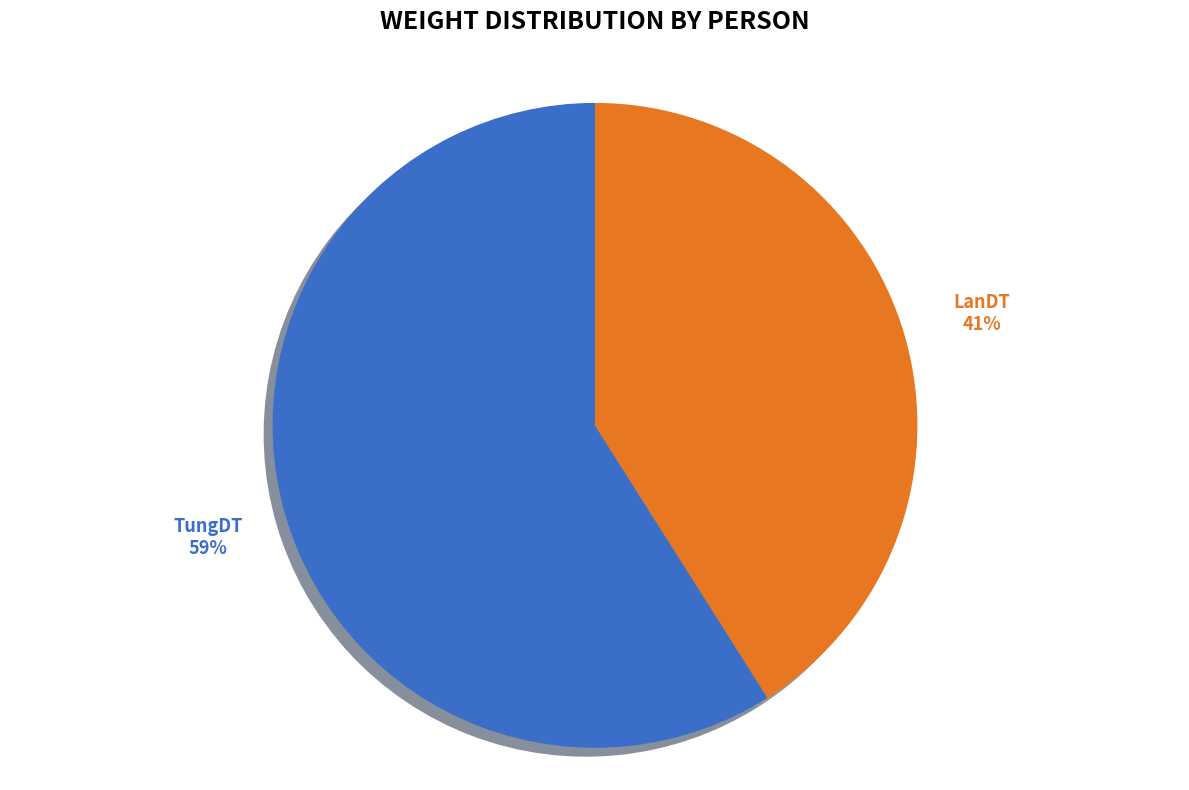

Is there any slice that represents more than half of the pie?

Yes